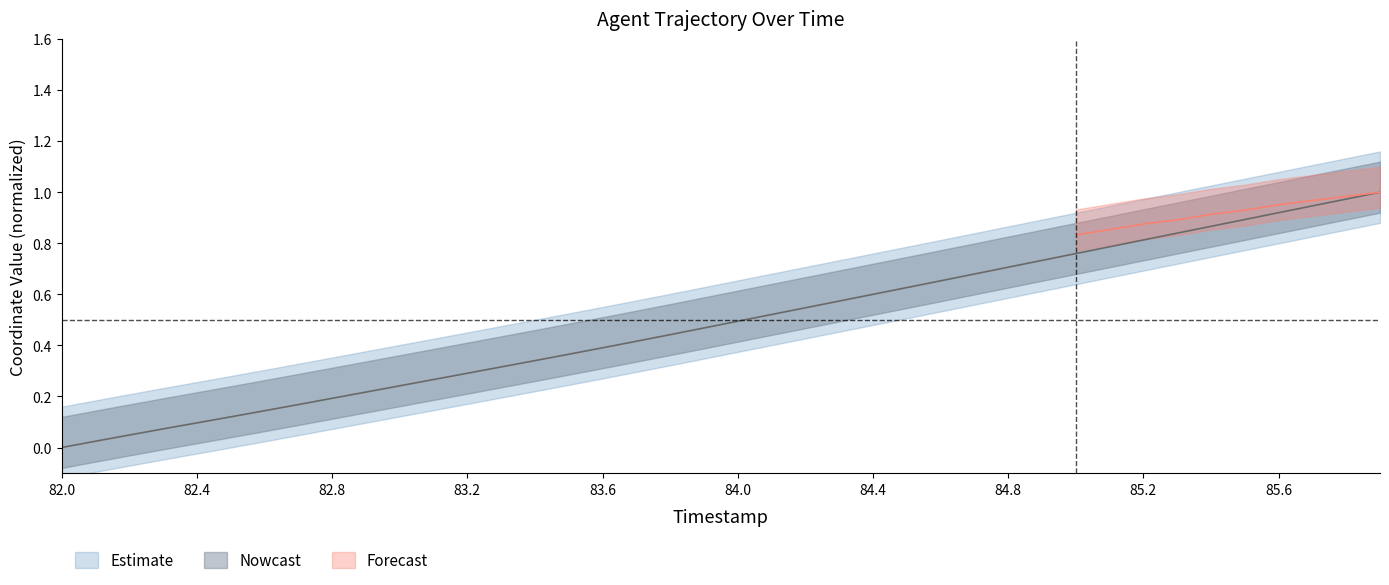

Reading left to right, what are all the values shown in this chart?

82.0=0.0	82.1=0.0	82.2=0.0	82.3=0.1	82.4=0.1	82.5=0.1	82.6=0.1	82.7=0.2	82.8=0.2	82.9=0.2	83.0=0.2	83.1=0.3	83.2=0.3	83.3=0.3	83.4=0.3	83.5=0.4	83.6=0.4	83.7=0.4	83.8=0.4	83.9=0.5	84.0=0.5	84.1=0.5	84.2=0.5	84.3=0.6	84.4=0.6	84.5=0.6	84.6=0.7	84.7=0.7	84.8=0.7	84.9=0.7	85.0=0.8	85.1=0.8	85.2=0.8	85.3=0.8	85.4=0.9	85.5=0.9	85.6=0.9	85.7=0.9	85.8=1.0	85.9=1.0